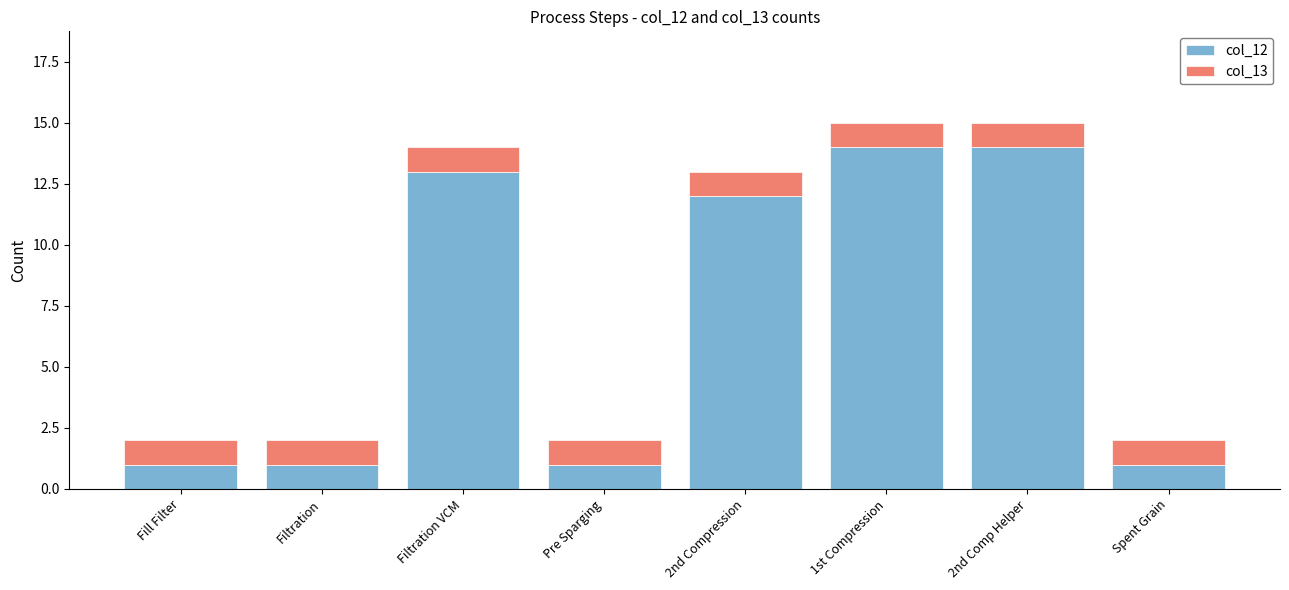

Reading left to right, transcribe the values for col_12.

Fill Filter=1	Filtration=1	Filtration VCM=13	Pre Sparging=1	2nd Compression=12	1st Compression=14	2nd Comp Helper=14	Spent Grain=1